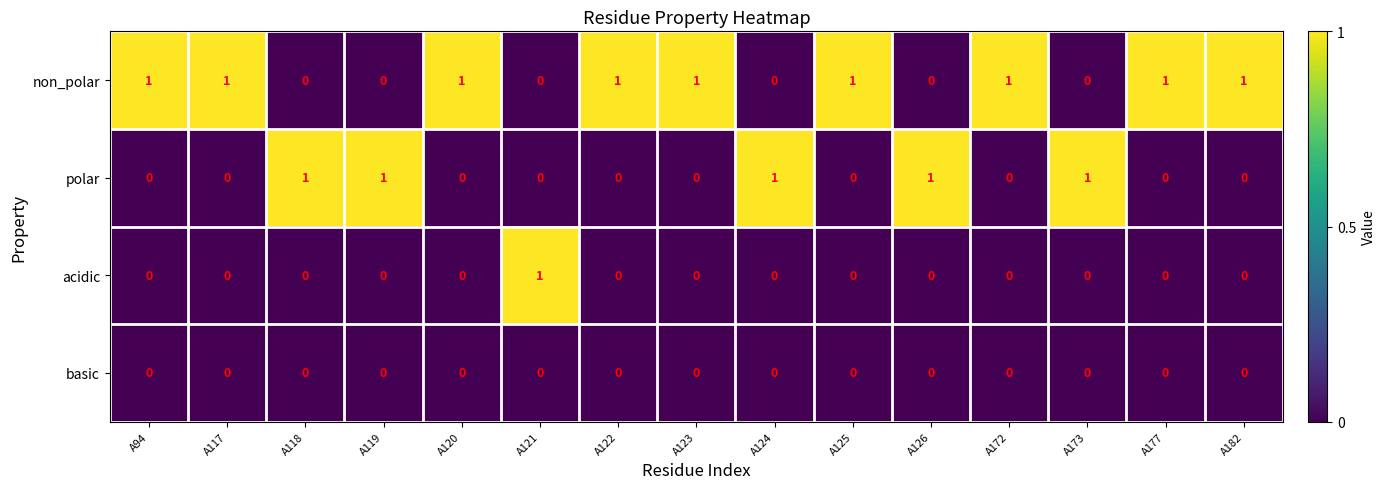

The value of basic at A124 is 0. True or false?

True